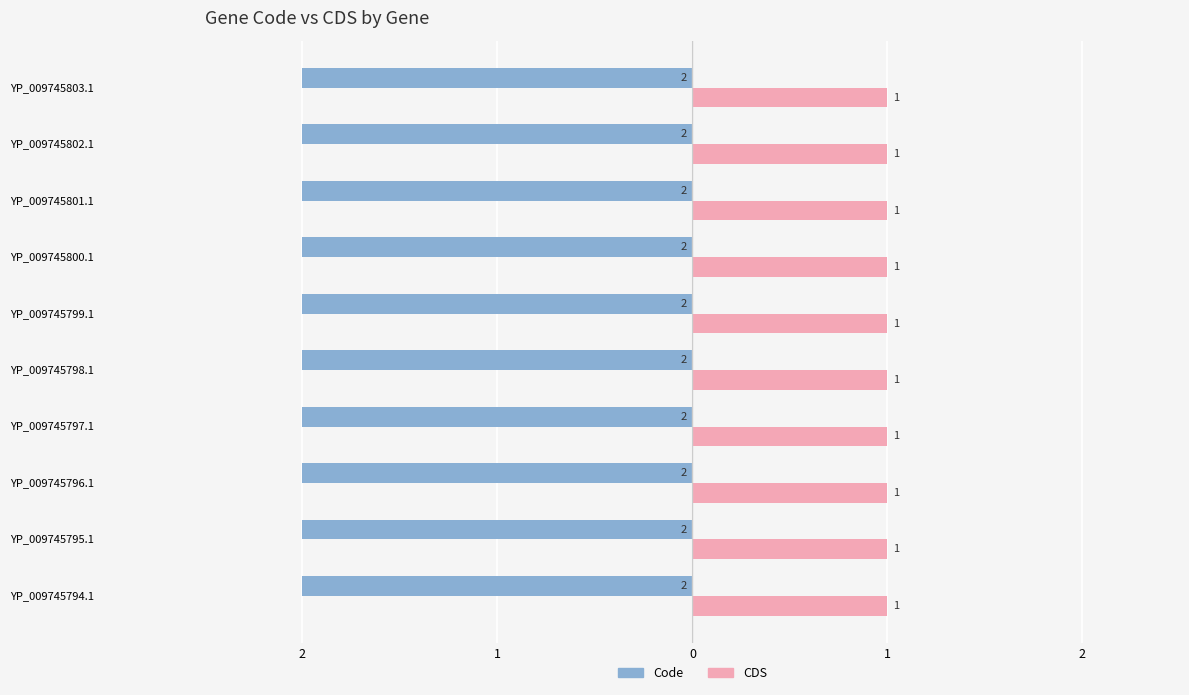

What are all the series names shown in the legend?

Code, CDS